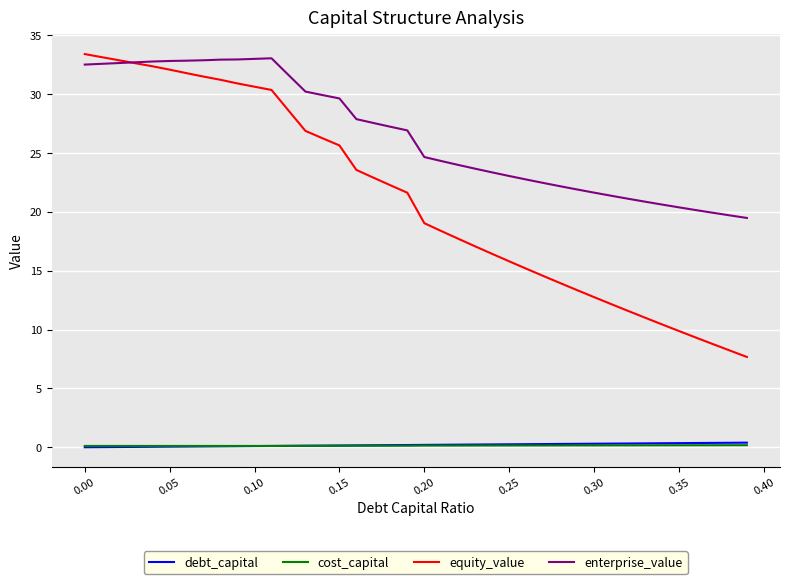

Which series has the largest total across all categories?

enterprise_value